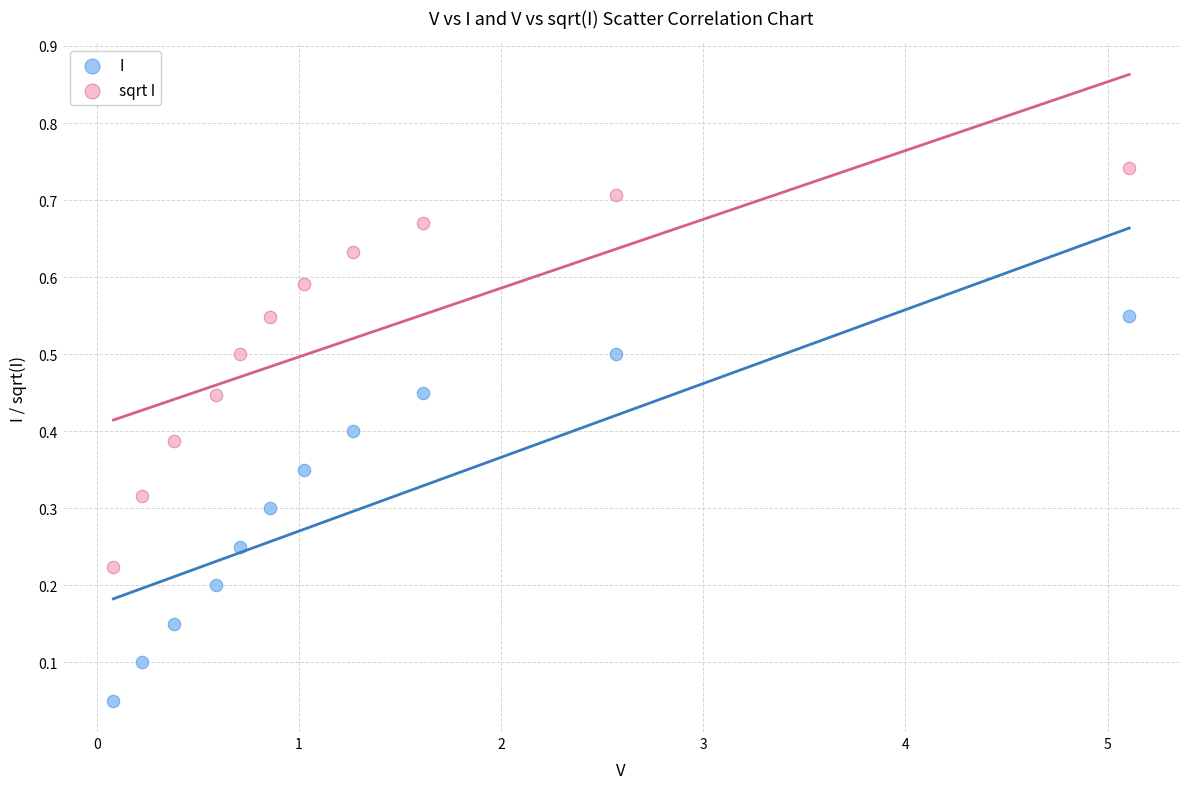

Across all data points, what is the range of X values (max minus min)?

5.0